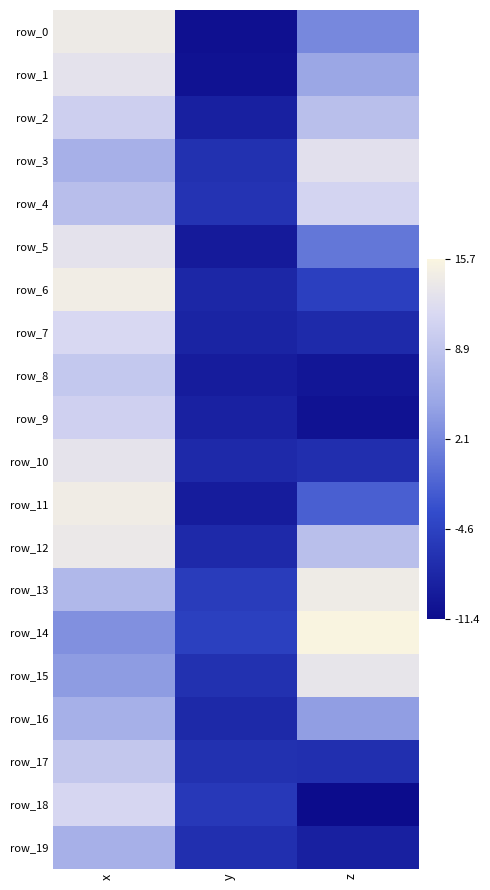

Rank the series at y from highest to lowest value.

row_14, row_13, row_18, row_4, row_17, row_3, row_15, row_19, row_10, row_12, row_16, row_6, row_7, row_9, row_2, row_11, row_8, row_5, row_1, row_0